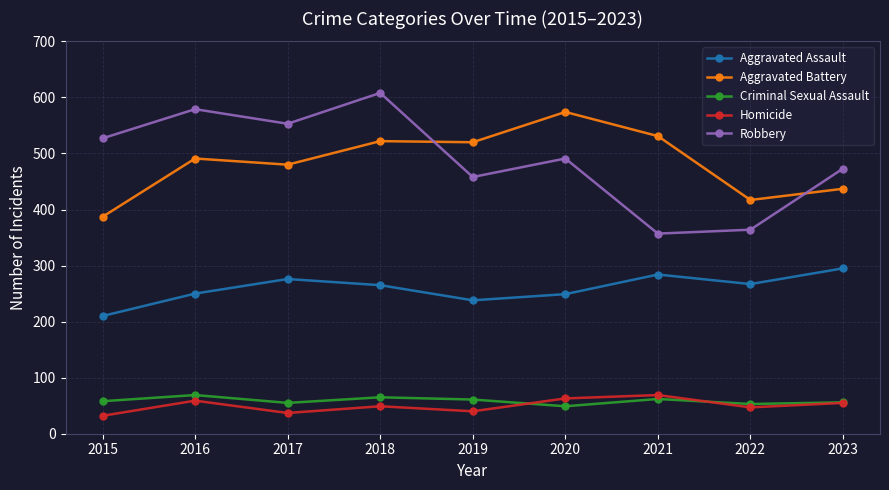

At 2018, list the series in order from smallest to largest.

Homicide, Criminal Sexual Assault, Aggravated Assault, Aggravated Battery, Robbery